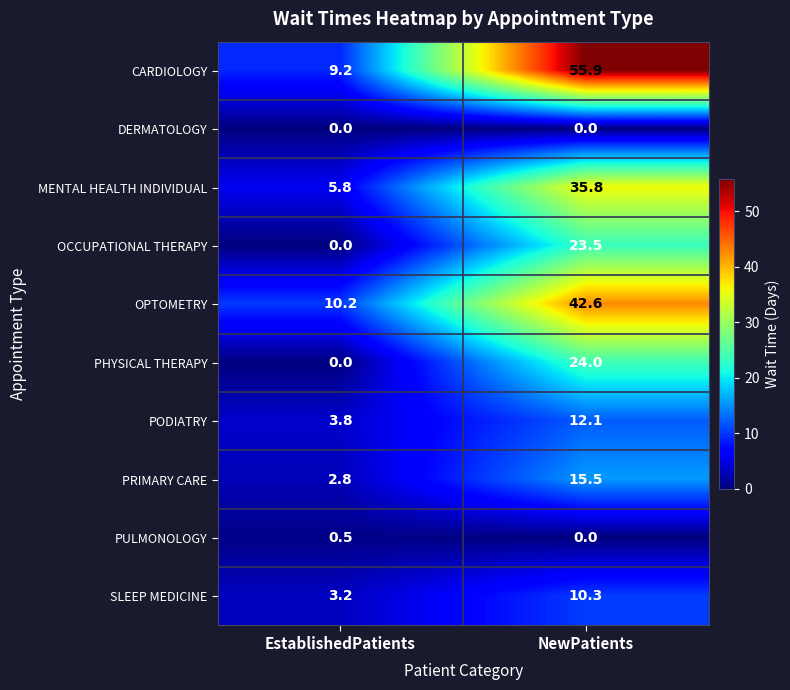

Reading left to right, transcribe all the data shown in this chart.

CARDIOLOGY: EstablishedPatients=9.2	NewPatients=55.9
DERMATOLOGY: EstablishedPatients=0.0	NewPatients=0.0
MENTAL HEALTH INDIVIDUAL: EstablishedPatients=5.8	NewPatients=35.8
OCCUPATIONAL THERAPY: EstablishedPatients=0.0	NewPatients=23.5
OPTOMETRY: EstablishedPatients=10.2	NewPatients=42.6
PHYSICAL THERAPY: EstablishedPatients=0.0	NewPatients=24.0
PODIATRY: EstablishedPatients=3.8	NewPatients=12.1
PRIMARY CARE: EstablishedPatients=2.8	NewPatients=15.5
PULMONOLOGY: EstablishedPatients=0.5	NewPatients=0.0
SLEEP MEDICINE: EstablishedPatients=3.2	NewPatients=10.3